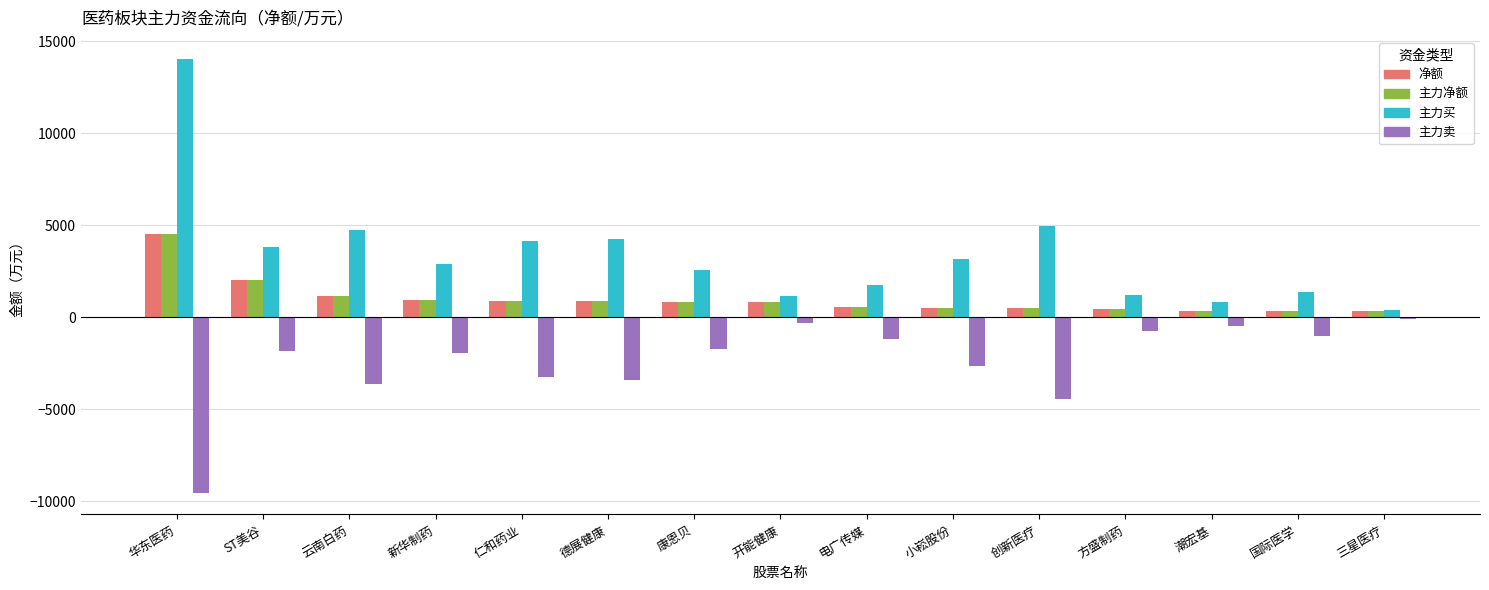

Does the chart contain any negative values?

Yes